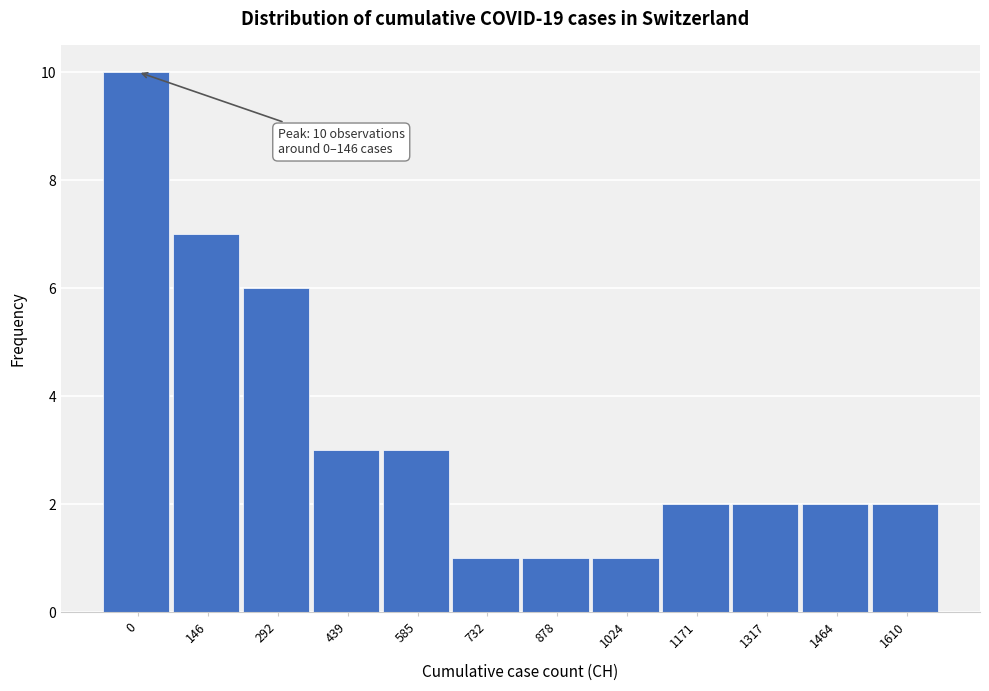

Reading left to right, list all the values displayed in this chart.

10	7	6	3	3	1	1	1	2	2	2	2